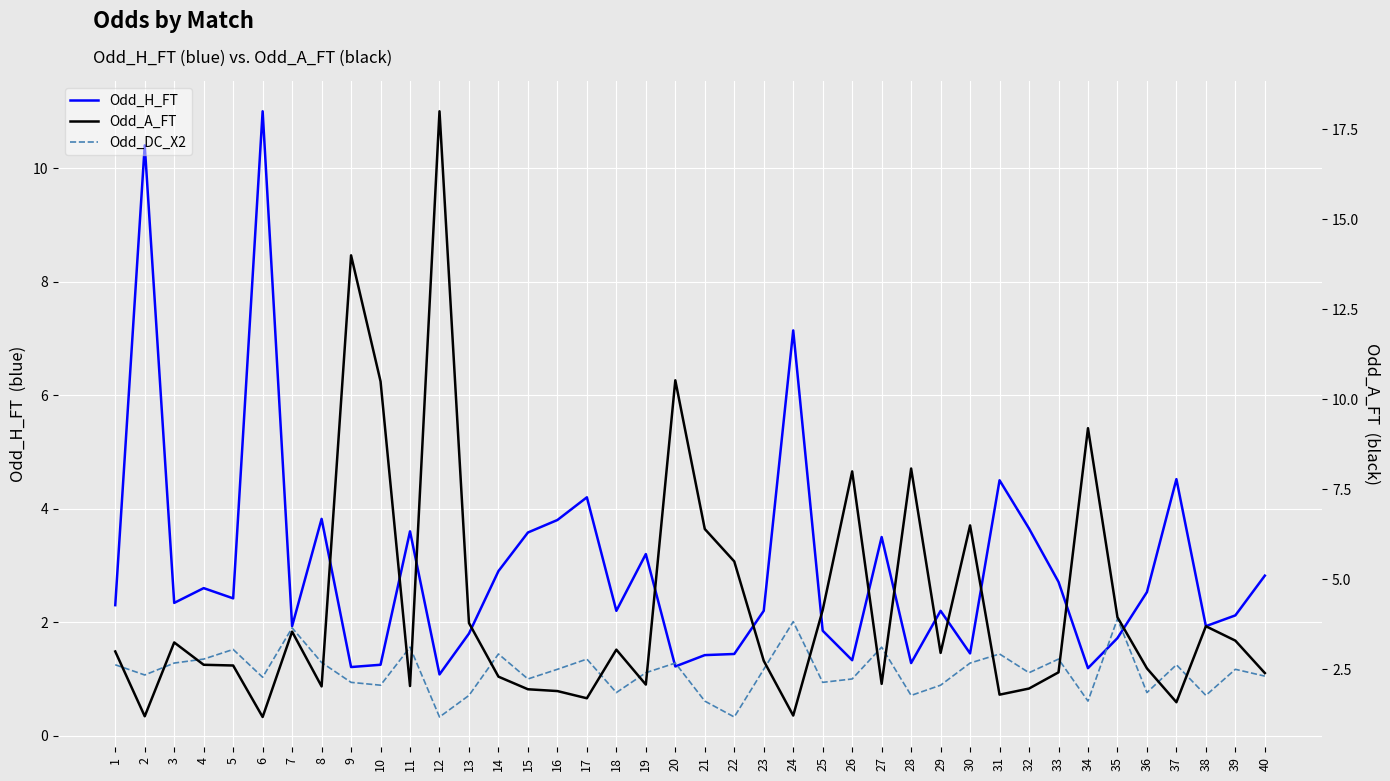

At which label does Odd_A_FT first exceed 2?

1